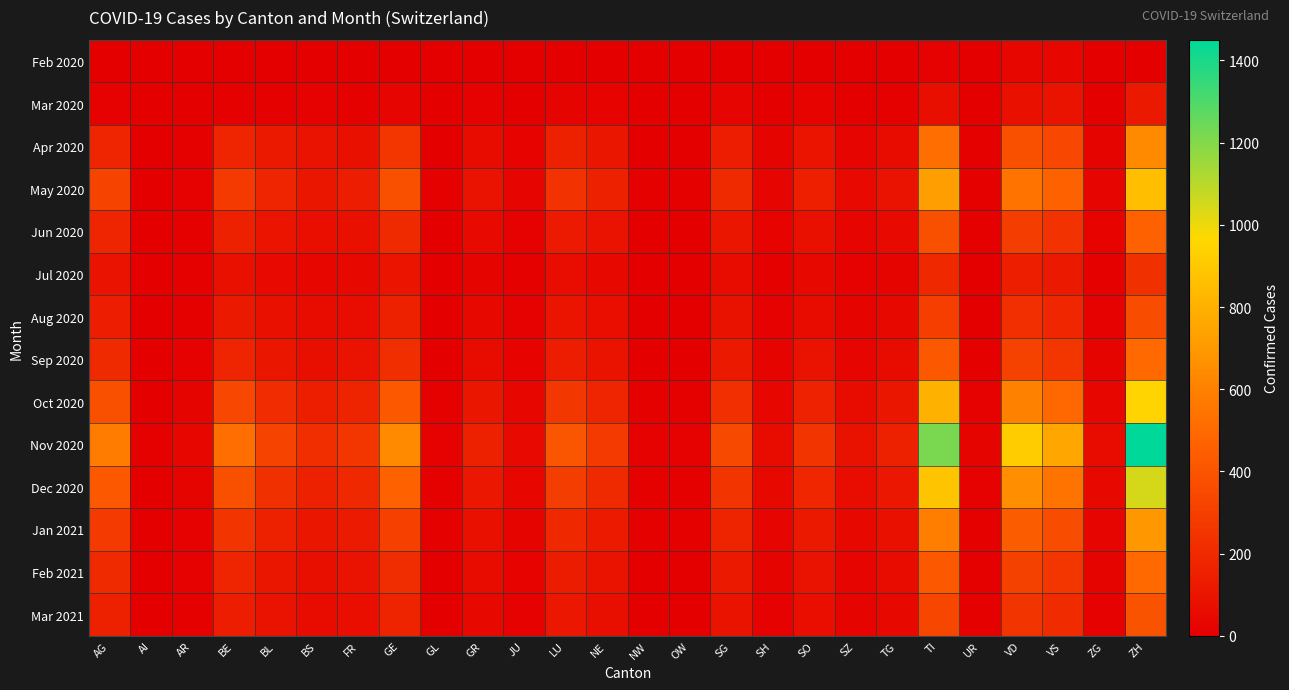

Which series has the largest total across all categories?

Nov 2020